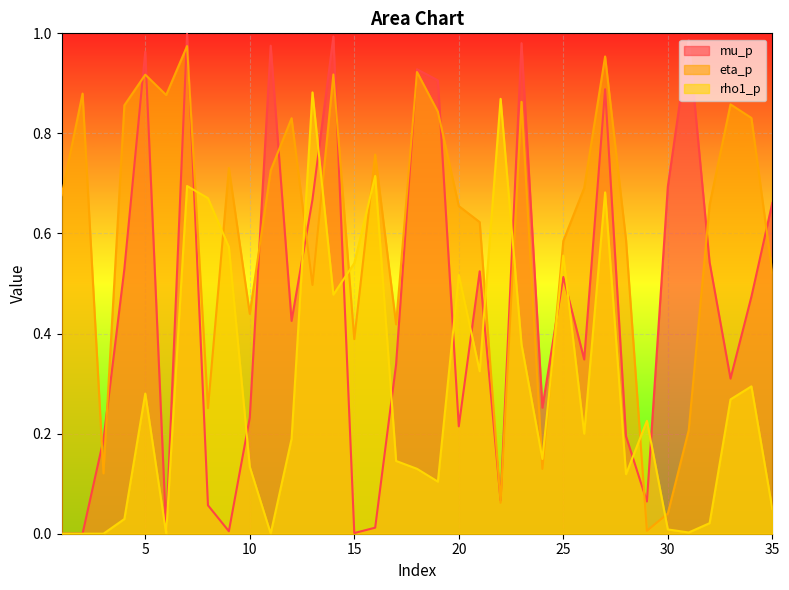

How many lines are shown in the chart?

3